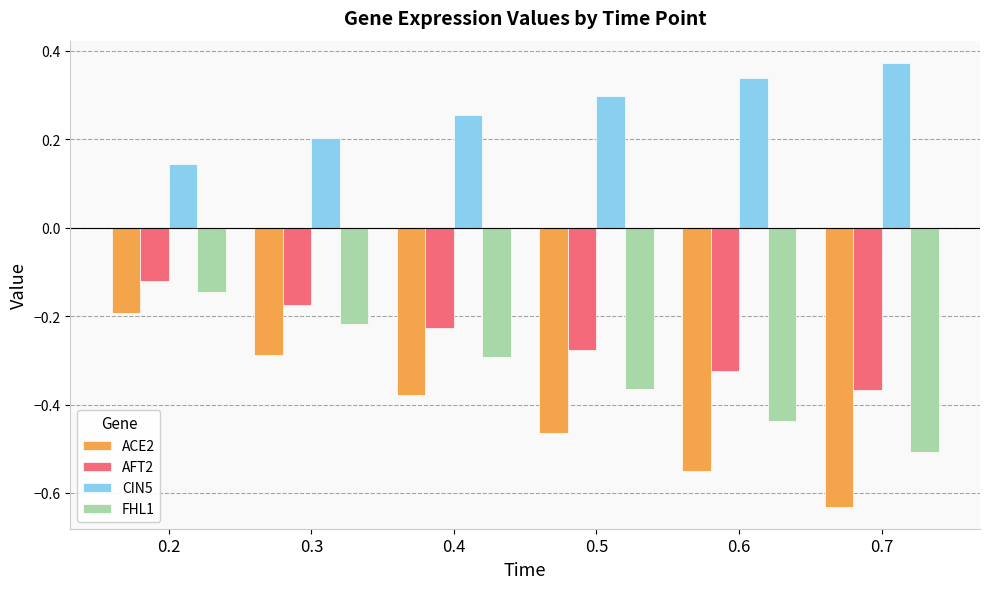

What is the spread (max minus min) of values at 0.6?

0.9